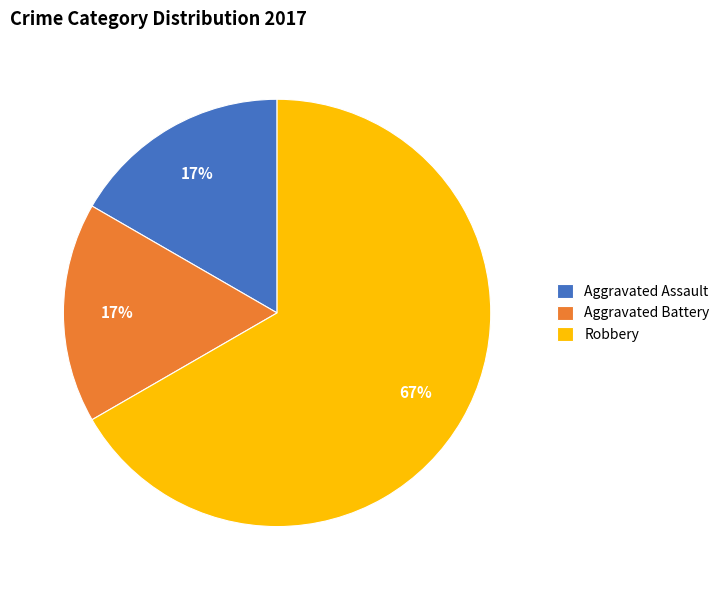

To the nearest percent, what percentage of the pie is Aggravated Assault?

17%